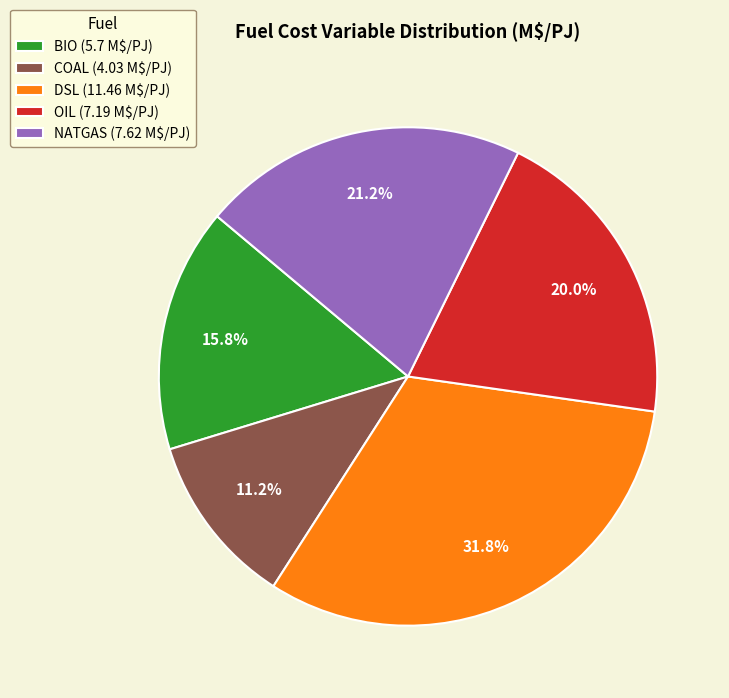

Which has a higher value, DSL (11.46 M\$/PJ) or NATGAS (7.62 M\$/PJ)?

DSL (11.46 M\$/PJ)